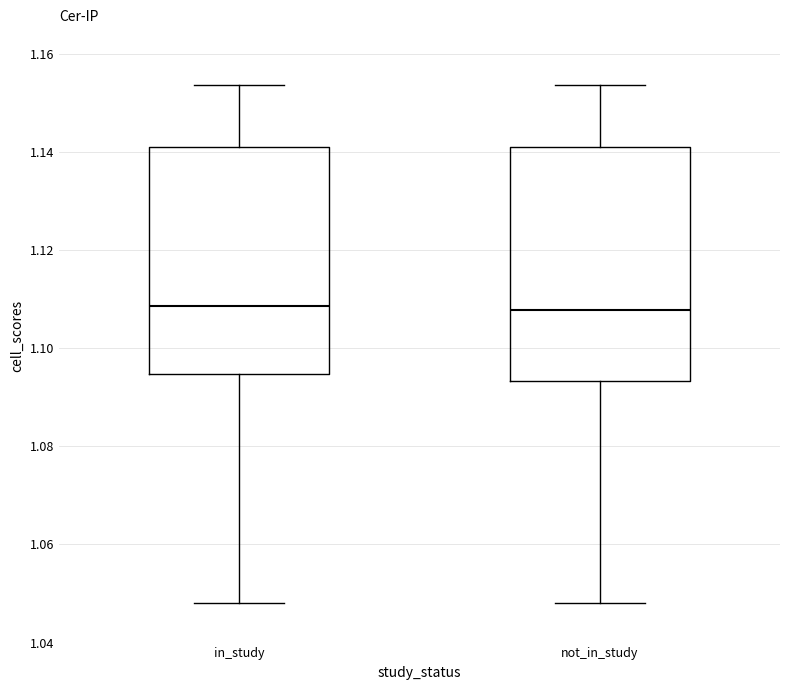

Reading left to right, read every box against the y-axis: the position of its median line, the range the box covers, and the ends of its whiskers. The values are not printed on the chart, so give them approximately, as read against the axis.

in_study: median 1.108, box 1.094 to 1.142, whiskers 1.048 to 1.154
not_in_study: median 1.108, box 1.094 to 1.142, whiskers 1.048 to 1.154